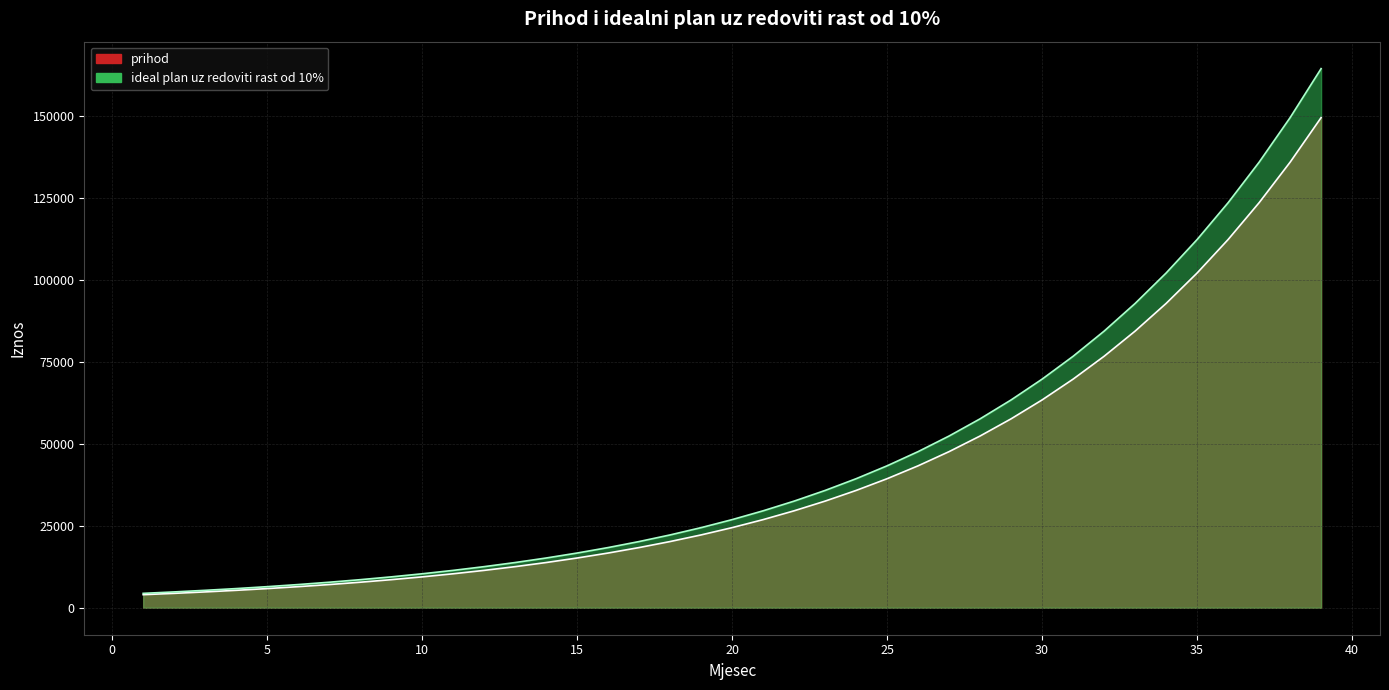

How many lines are shown in the chart?

2